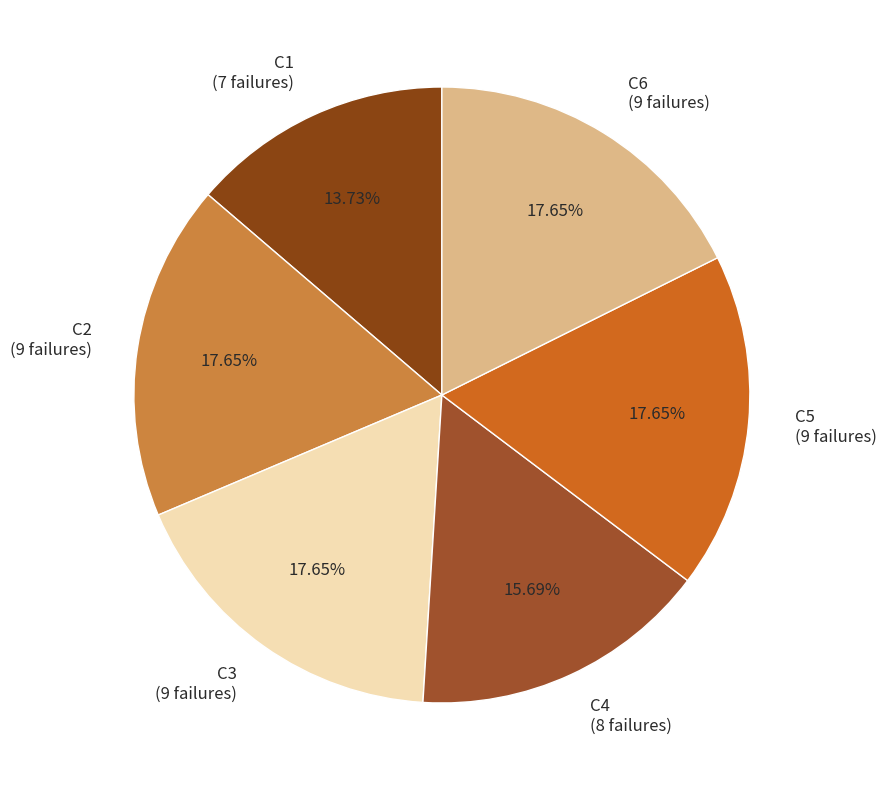

Is it true that C6 is 18% of the pie?

True